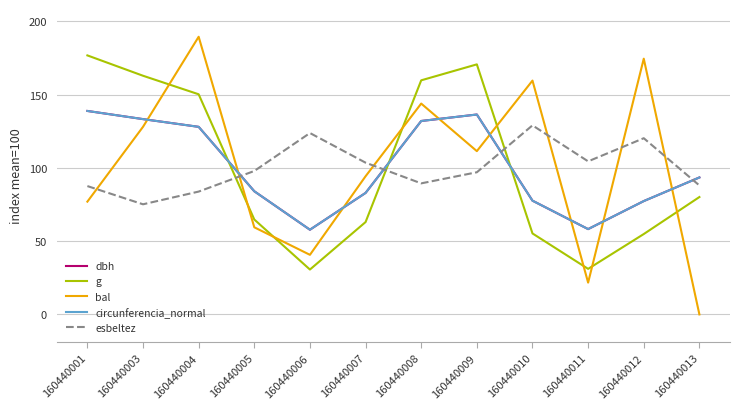

What is the average value of the esbeltez series?

100.0